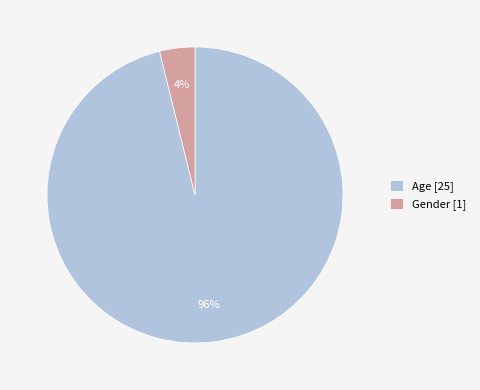

Between Age [25] and Gender [1], which is larger?

Age [25]